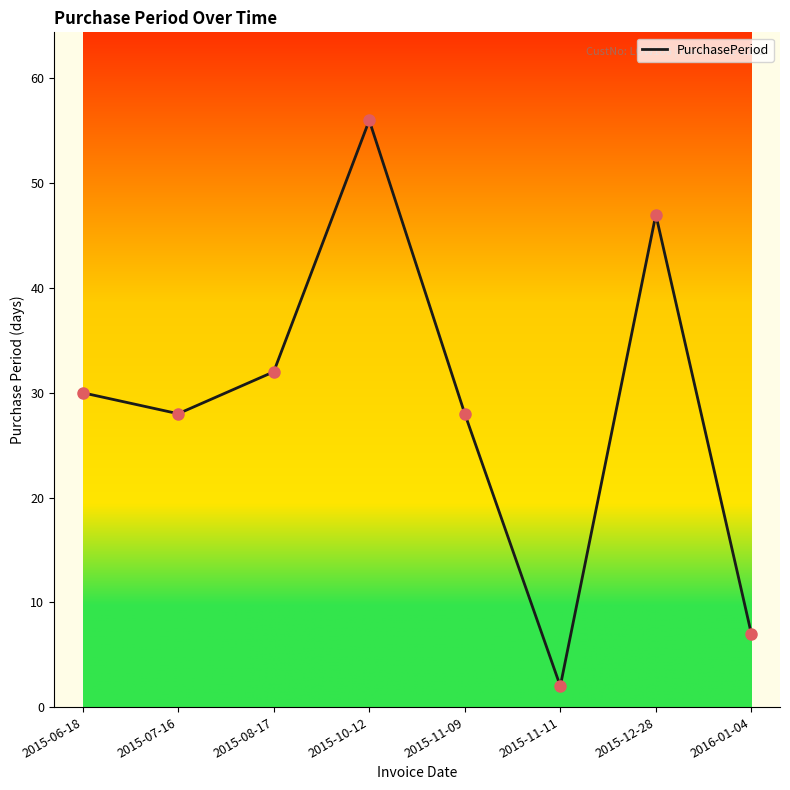

Between 2015-12-28 and 2015-07-16, which is larger?

2015-12-28